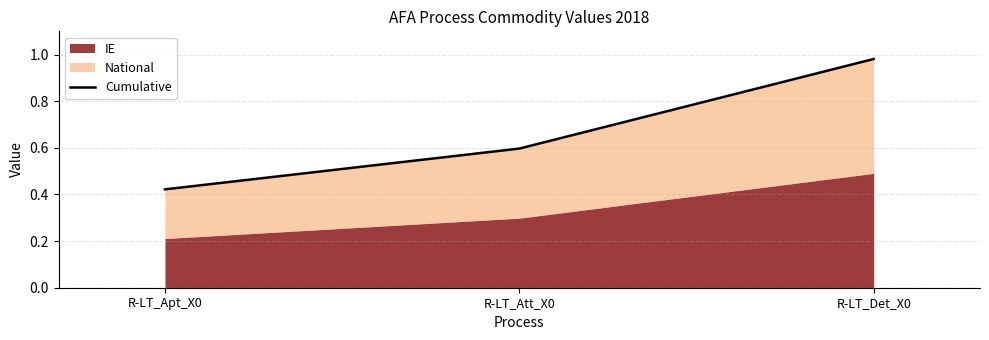

What is the value of the 1st point from the left?

0.4